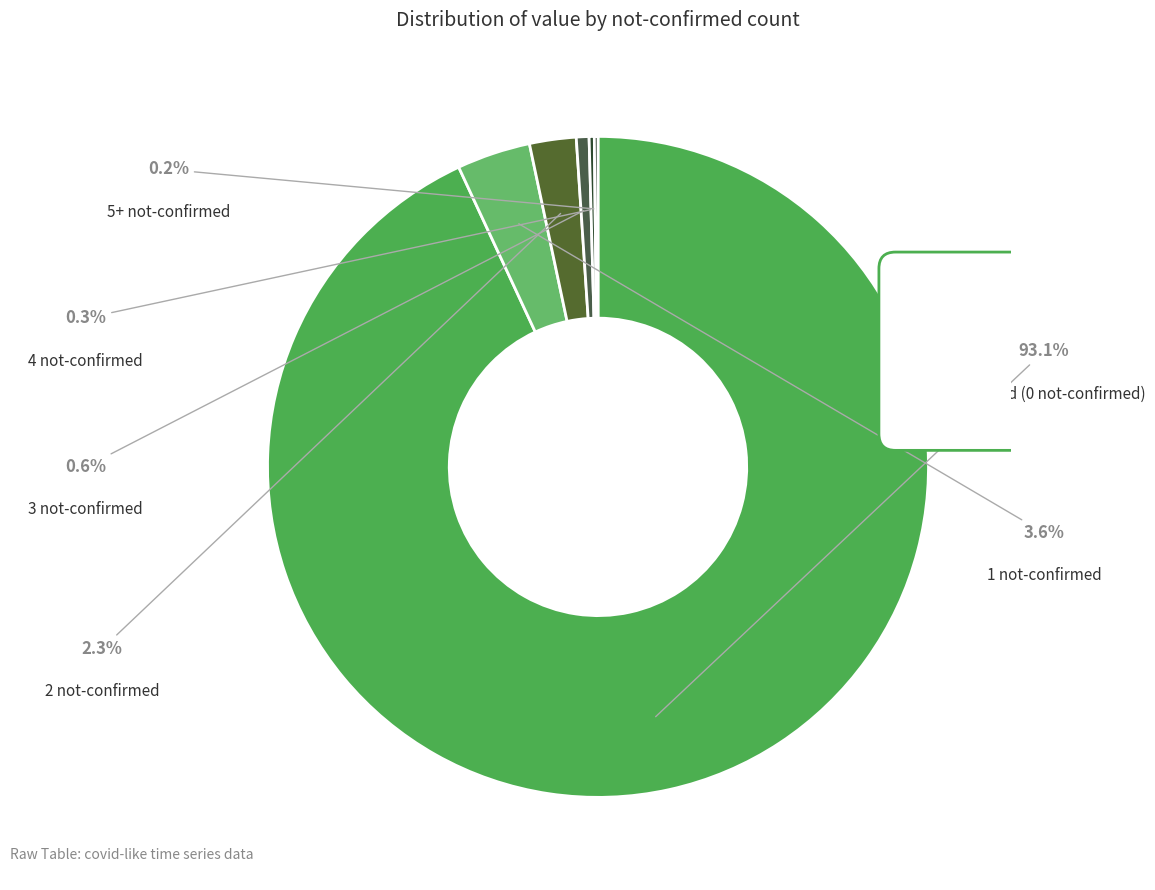

The 2 not-confirmed slice represents 2% of the pie. True or false?

True